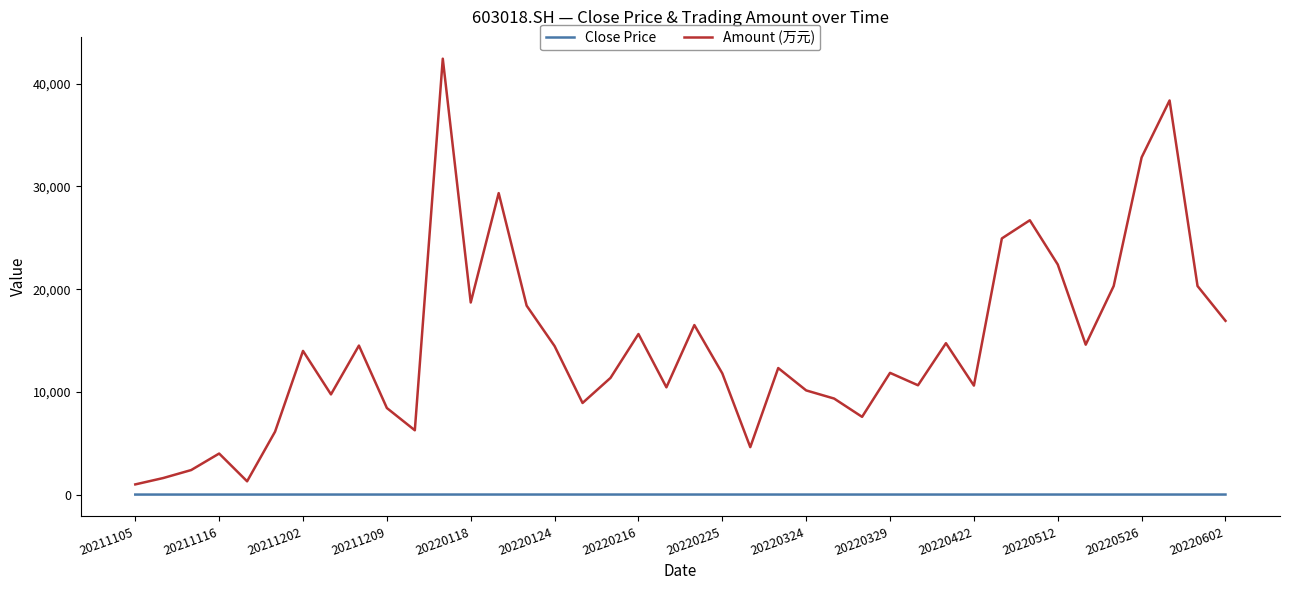

Count the number of data series in this chart.

2